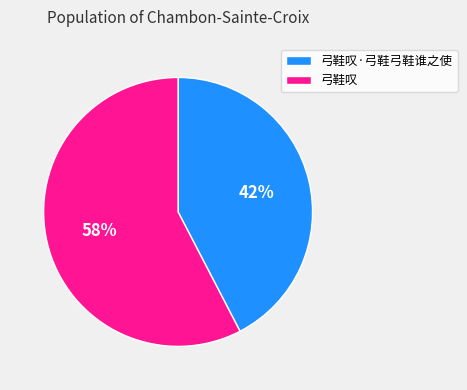

To the nearest percent, what portion does 弓鞋叹 represent?

58%